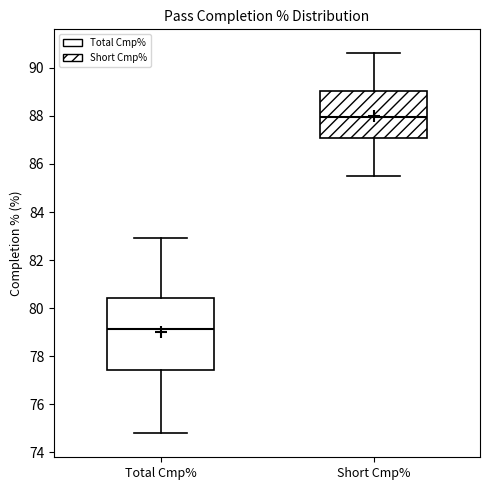

Where does the median line of the box for Short Cmp% sit on the y-axis? The values are not printed on the chart, so give them approximately, as read against the axis.

88.0